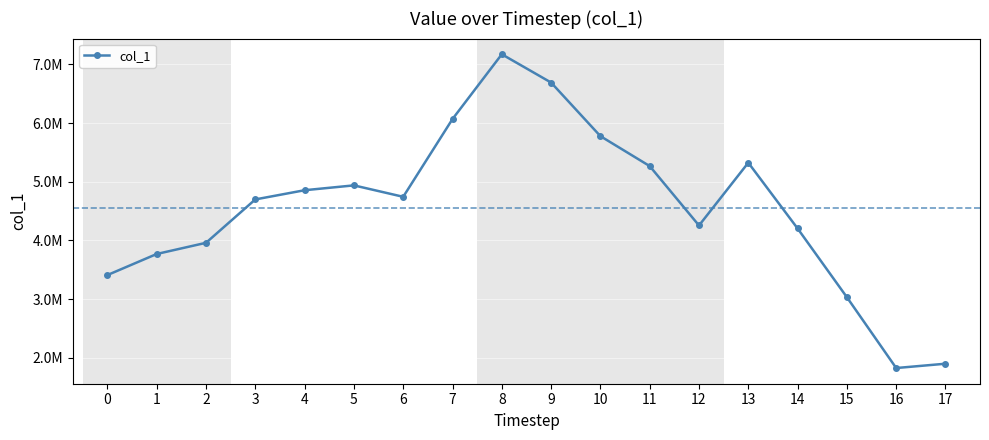

Reading right to left, list all the values displayed in this chart.

17=1897448	16=1823908	15=3030733	14=4202488	13=5323421	12=4253476	11=5265835	10=5776310	9=6689434	8=7171681	7=6067789	6=4742261	5=4937127	4=4854360	3=4697618	2=3958181	1=3767660	0=3408478